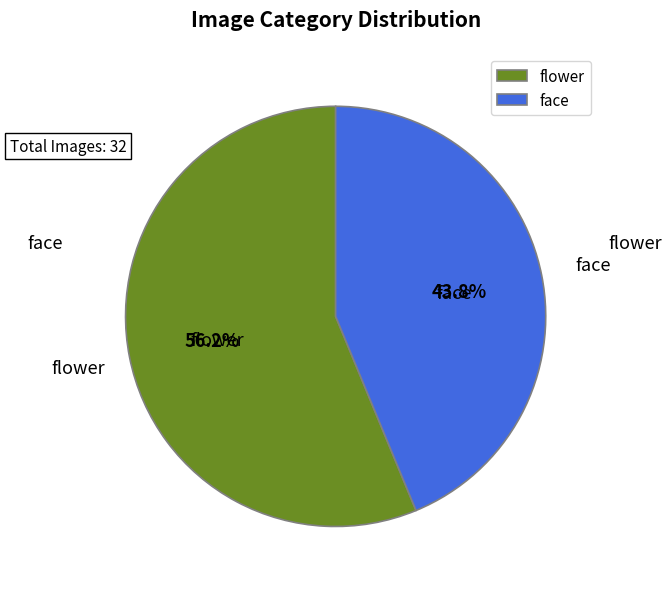

Is it true that face is 44% of the pie?

True